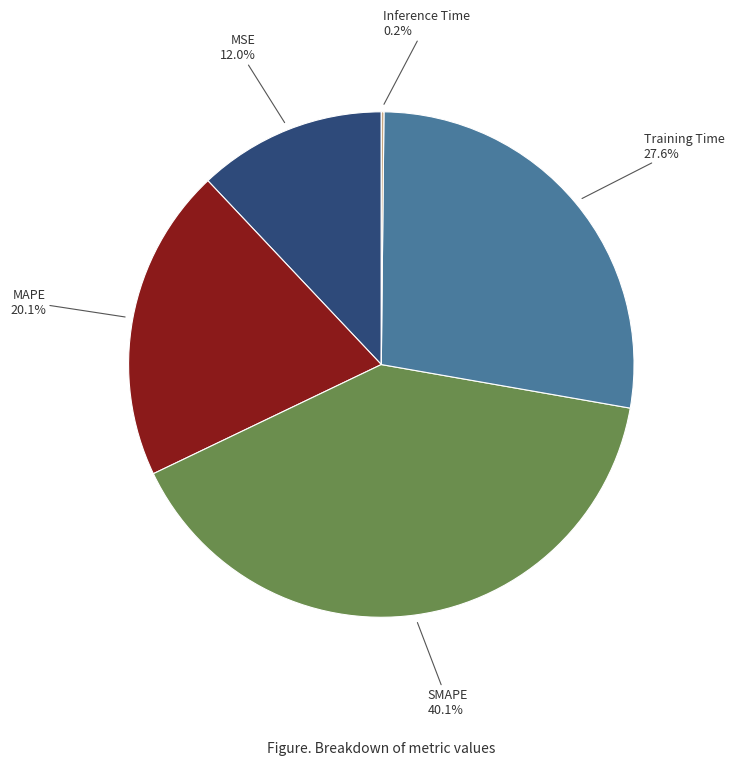

Does any single category account for the majority?

No